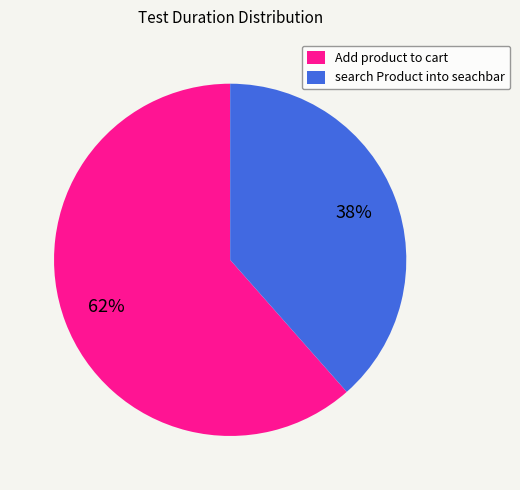

Rank the categories by value from highest to lowest.

Add product to cart, search Product into seachbar